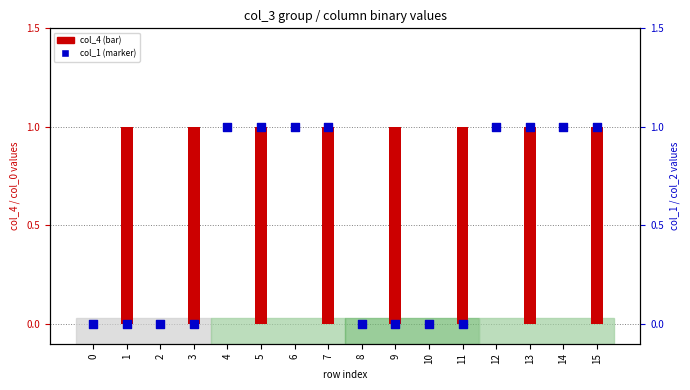

Which series has the largest total across all categories?

col_4